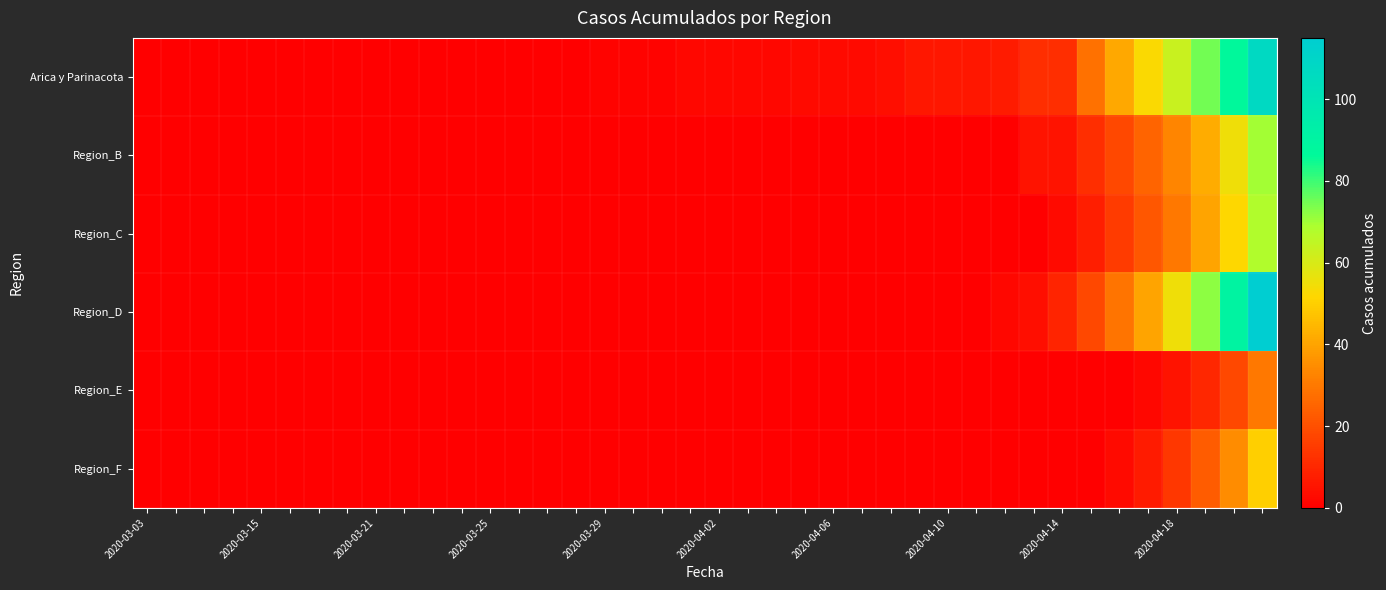

At how many categories does at least one series exceed 47?

5